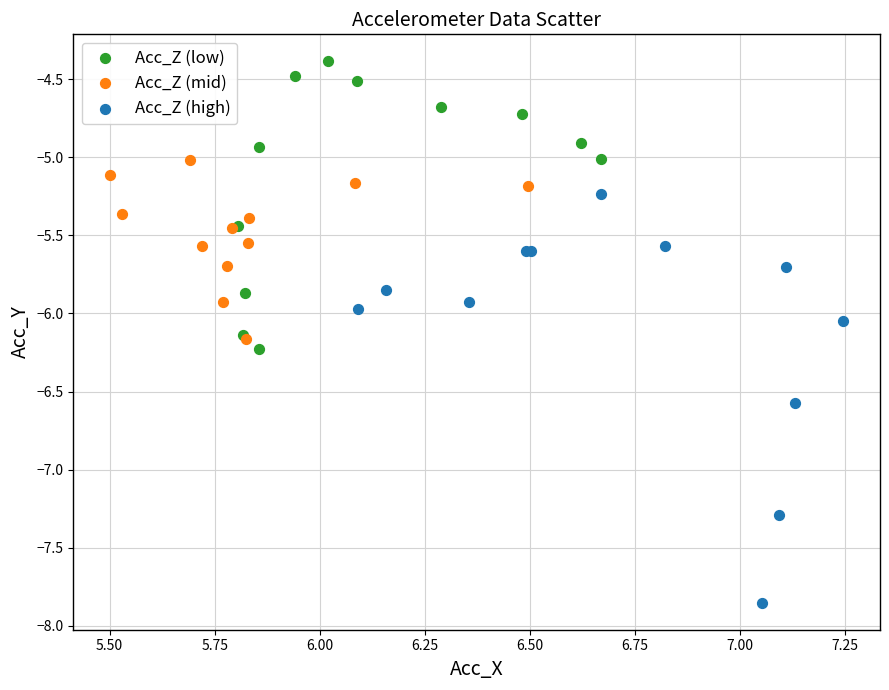

Which series has the largest Y range (max minus min)?

Acc_Z (high)